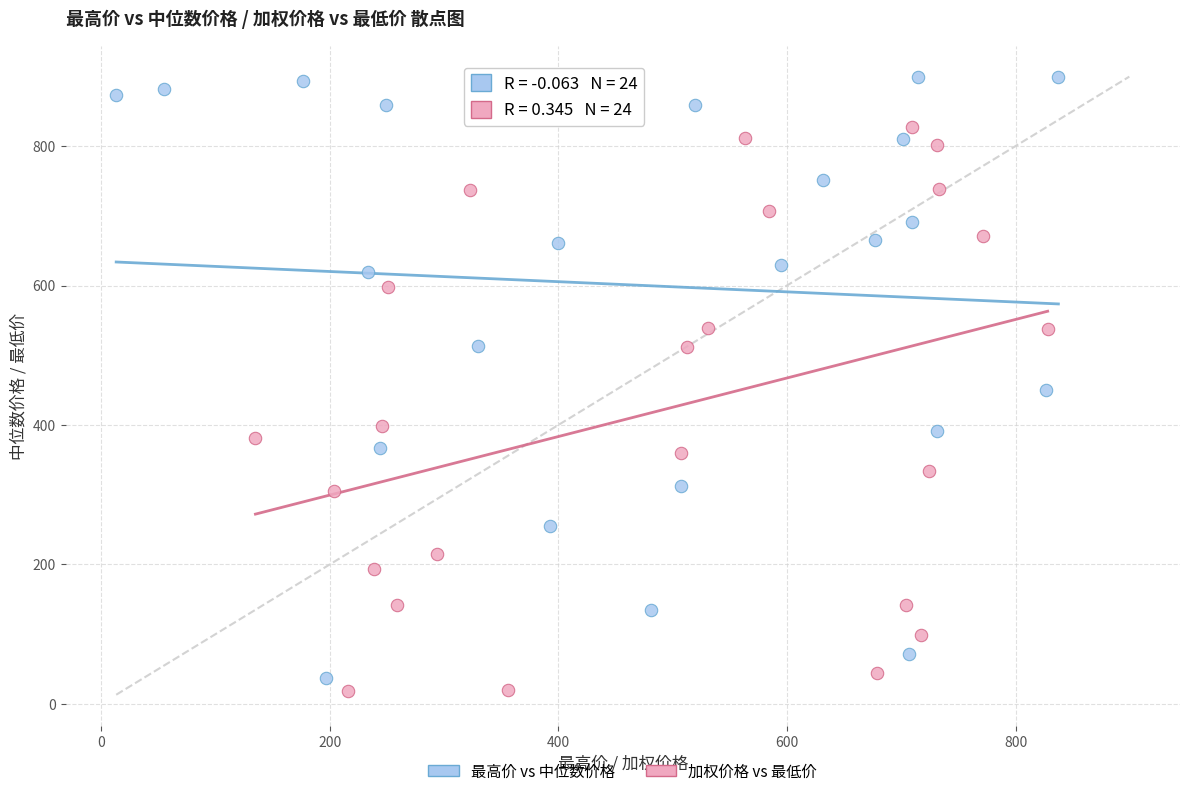

Which series reaches the maximum Y coordinate?

最高价 vs 中位数价格